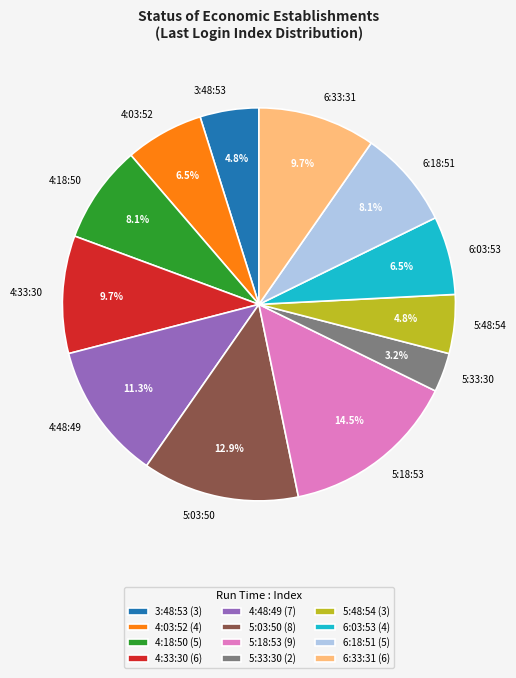

Does 4:18:50 represent more than half of the total?

No